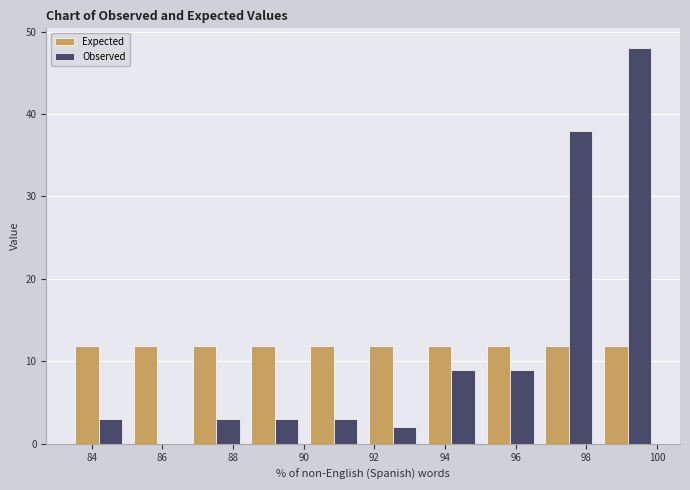

Reading left to right, list every range on the x-axis with the height of the bar of each series over it. Neither the bar edges nor the heights are printed on the chart, so give them approximately, as read against the axes.

83.4 to 85.0: Expected=12	Observed=3
85.0 to 86.6: Expected=12	Observed=0
86.6 to 88.4: Expected=12	Observed=3
88.4 to 90.0: Expected=12	Observed=3
90.0 to 91.6: Expected=12	Observed=3
91.6 to 93.4: Expected=12	Observed=2
93.4 to 95.0: Expected=12	Observed=9
95.0 to 96.6: Expected=12	Observed=9
96.6 to 98.4: Expected=12	Observed=38
98.4 to 100.0: Expected=12	Observed=48